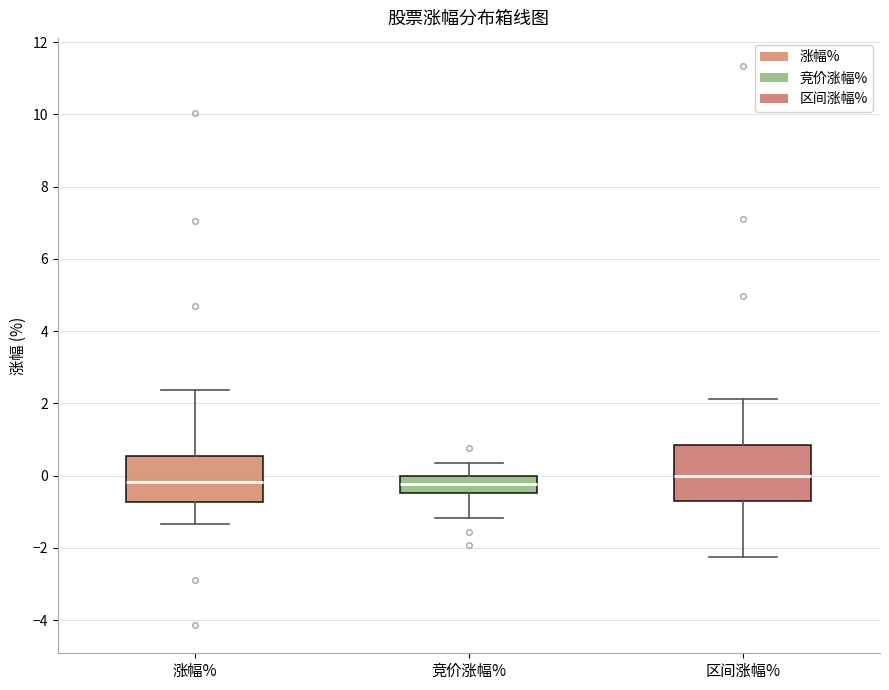

Reading left to right, read every box against the y-axis: the position of its median line, the range the box covers, and the ends of its whiskers. The values are not printed on the chart, so give them approximately, as read against the axis.

涨幅%: median -0.2, box -0.8 to 0.6, whiskers -1.4 to 2.4
竞价涨幅%: median -0.2, box -0.4 to 0.0, whiskers -1.2 to 0.4
区间涨幅%: median 0.0, box -0.8 to 0.8, whiskers -2.2 to 2.2